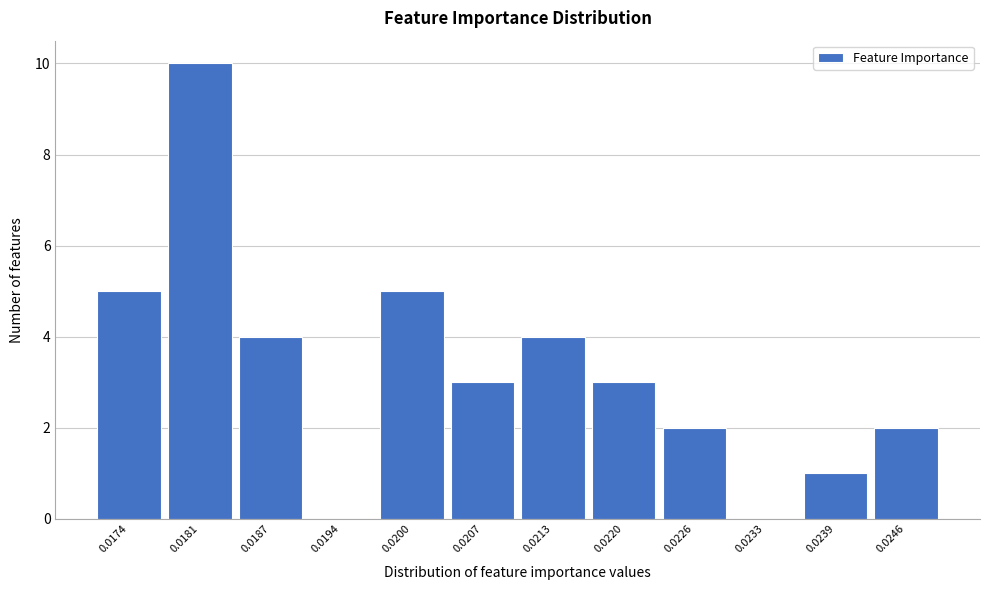

Reading left to right, list all the values displayed in this chart.

0.0174=5	0.0181=10	0.0187=4	0.0194=0	0.0200=5	0.0207=3	0.0213=4	0.0220=3	0.0226=2	0.0233=0	0.0239=1	0.0246=2